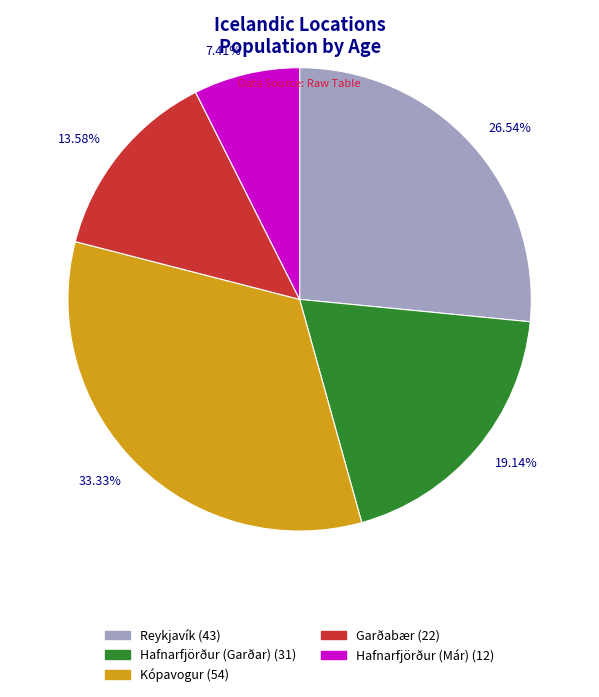

Is there a majority slice in this chart?

No